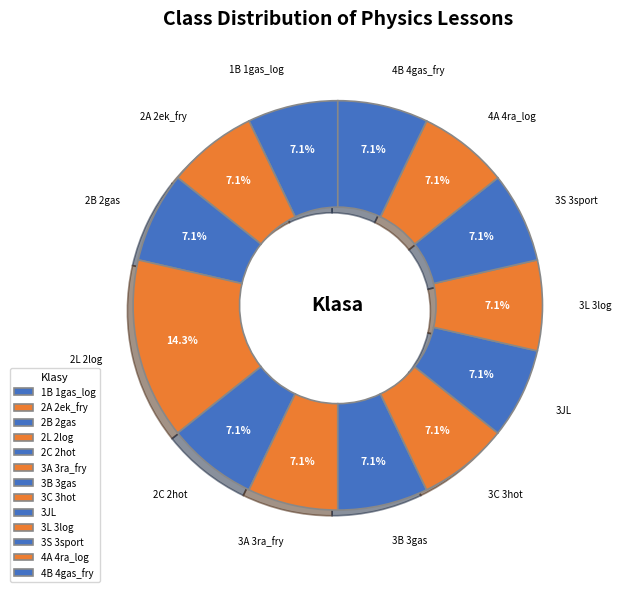

The 3L 3log slice represents 17% of the pie. True or false?

False